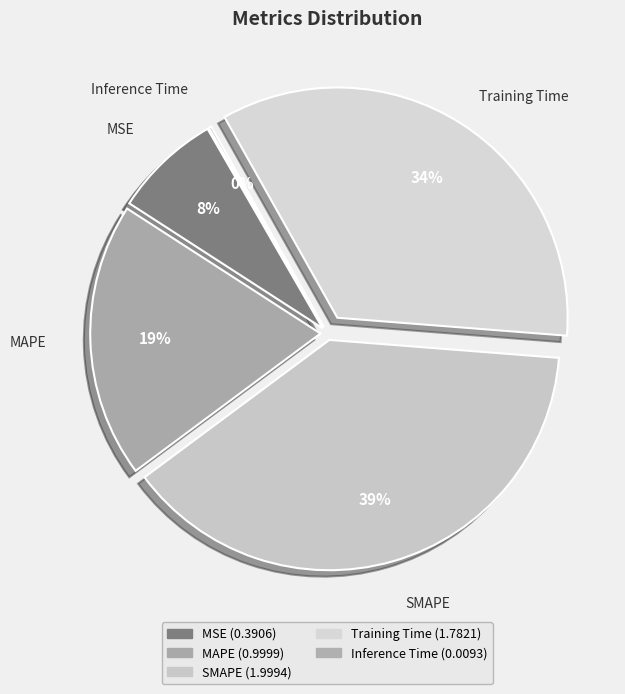

True or false: SMAPE accounts for 39% of the total.

True